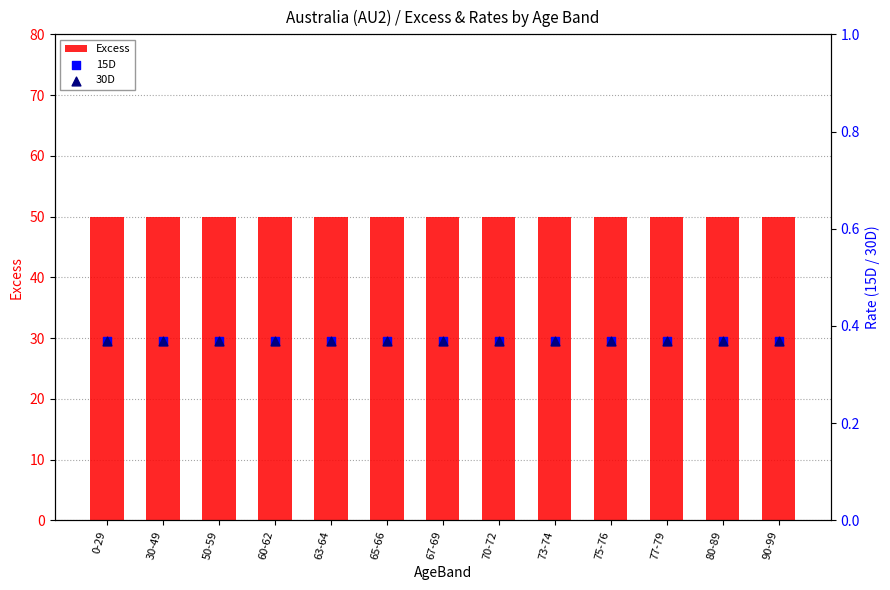

Which series has the largest total across all categories?

Excess